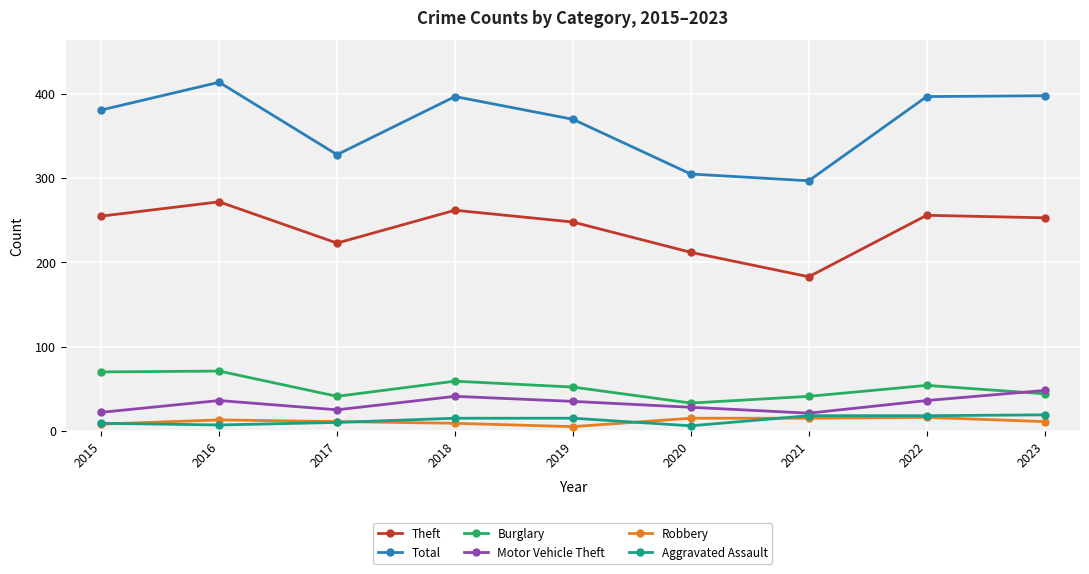

Is the value of Motor Vehicle Theft at 2023 greater than the value of Robbery at 2017?

Yes